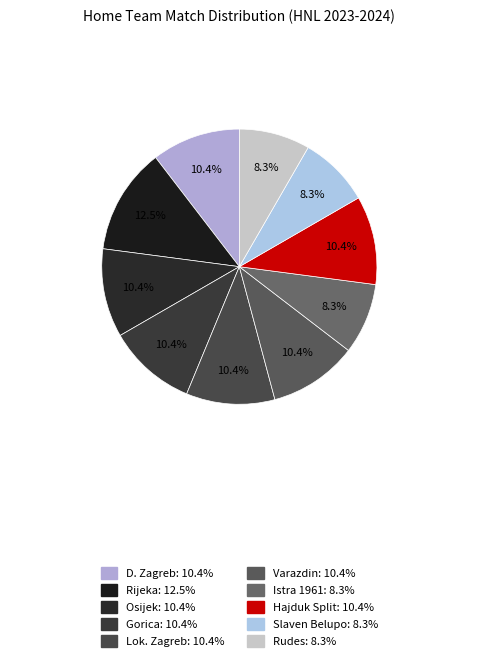

Does Rudes account for over 50% of the chart?

No